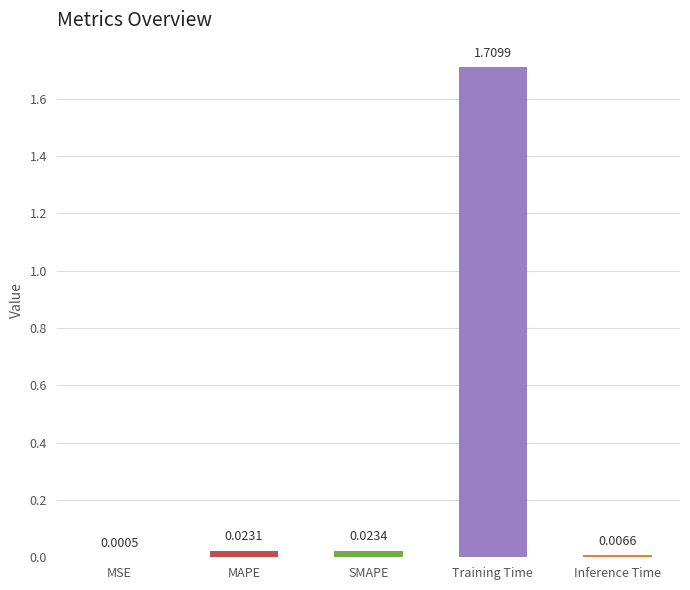

Which category has the highest value across all series?

Training Time